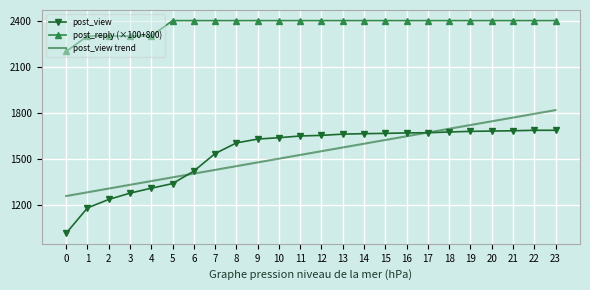

The post_view series shows 1685.0 at 21. True or false?

True